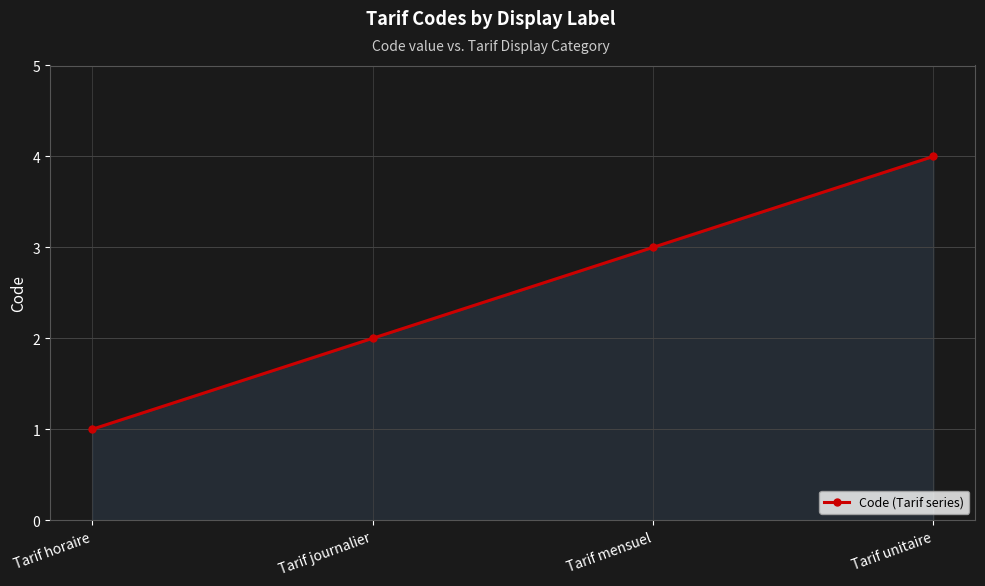

How many series are shown in this chart?

1